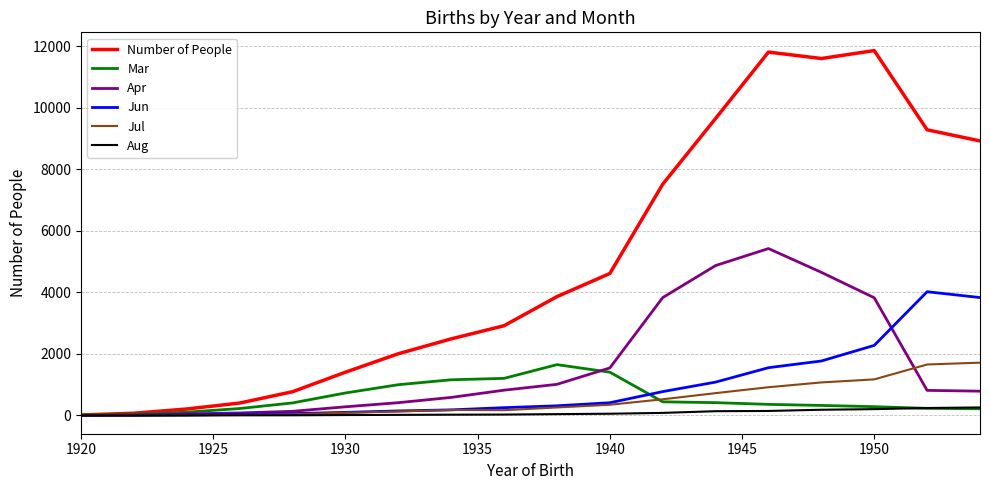

Which series has the widest spread of values?

Number of People